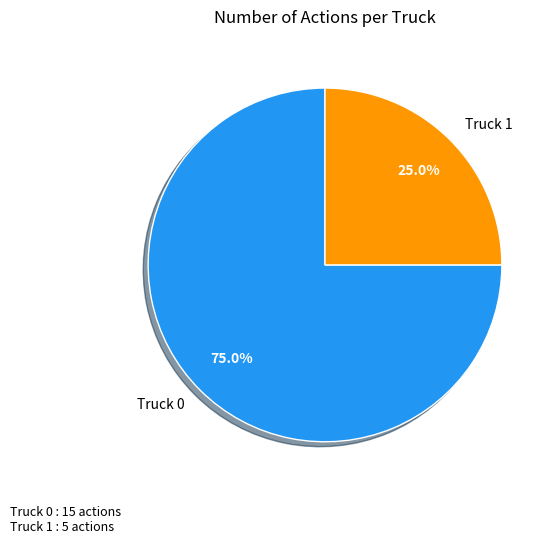

Between Truck 1 and Truck 0, which is larger?

Truck 0